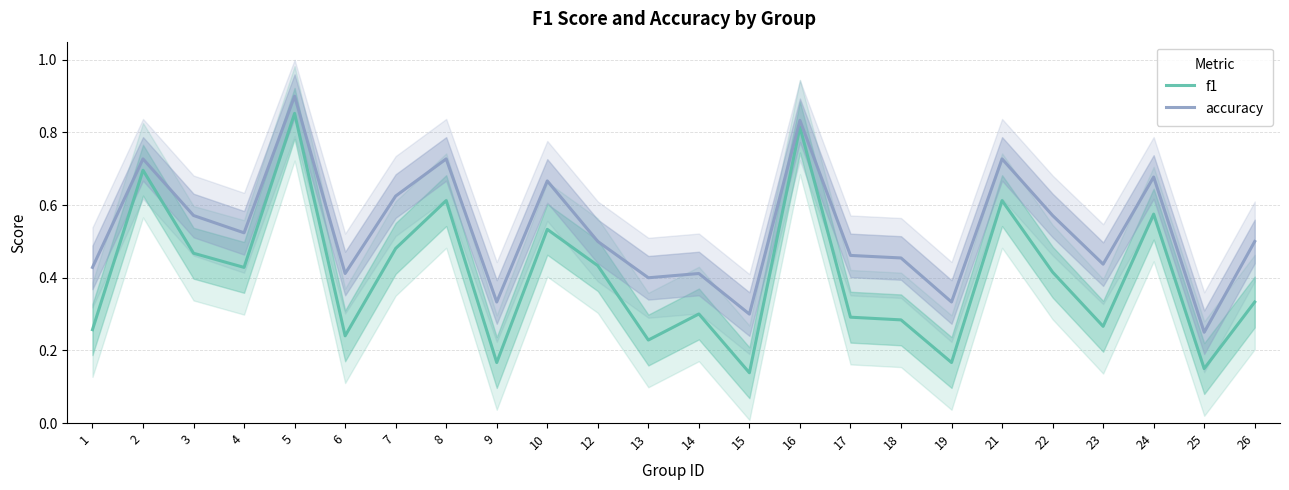

The value of accuracy at 7 is 0.2. True or false?

False